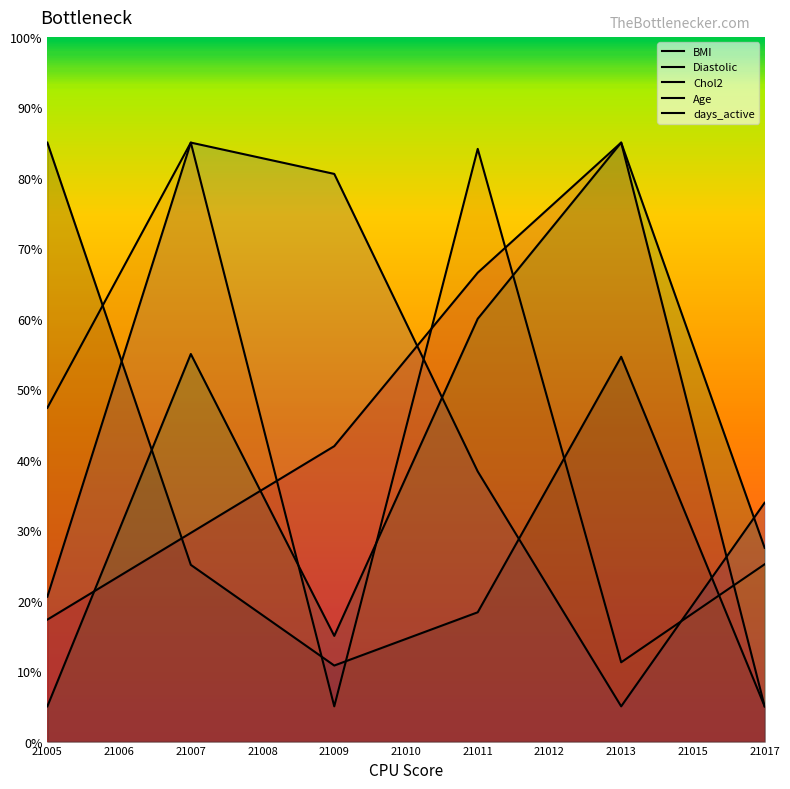

Count the number of categories in the chart.

6